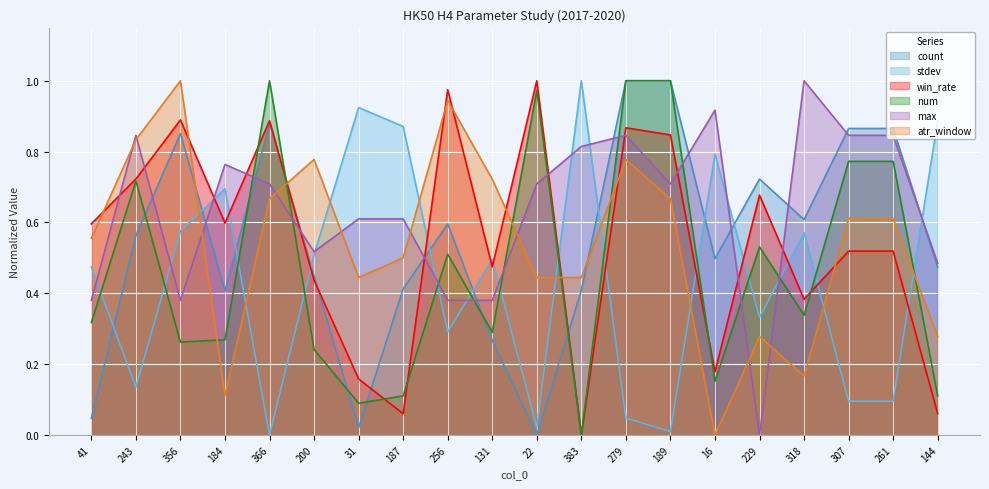

How many lines are shown in the chart?

6